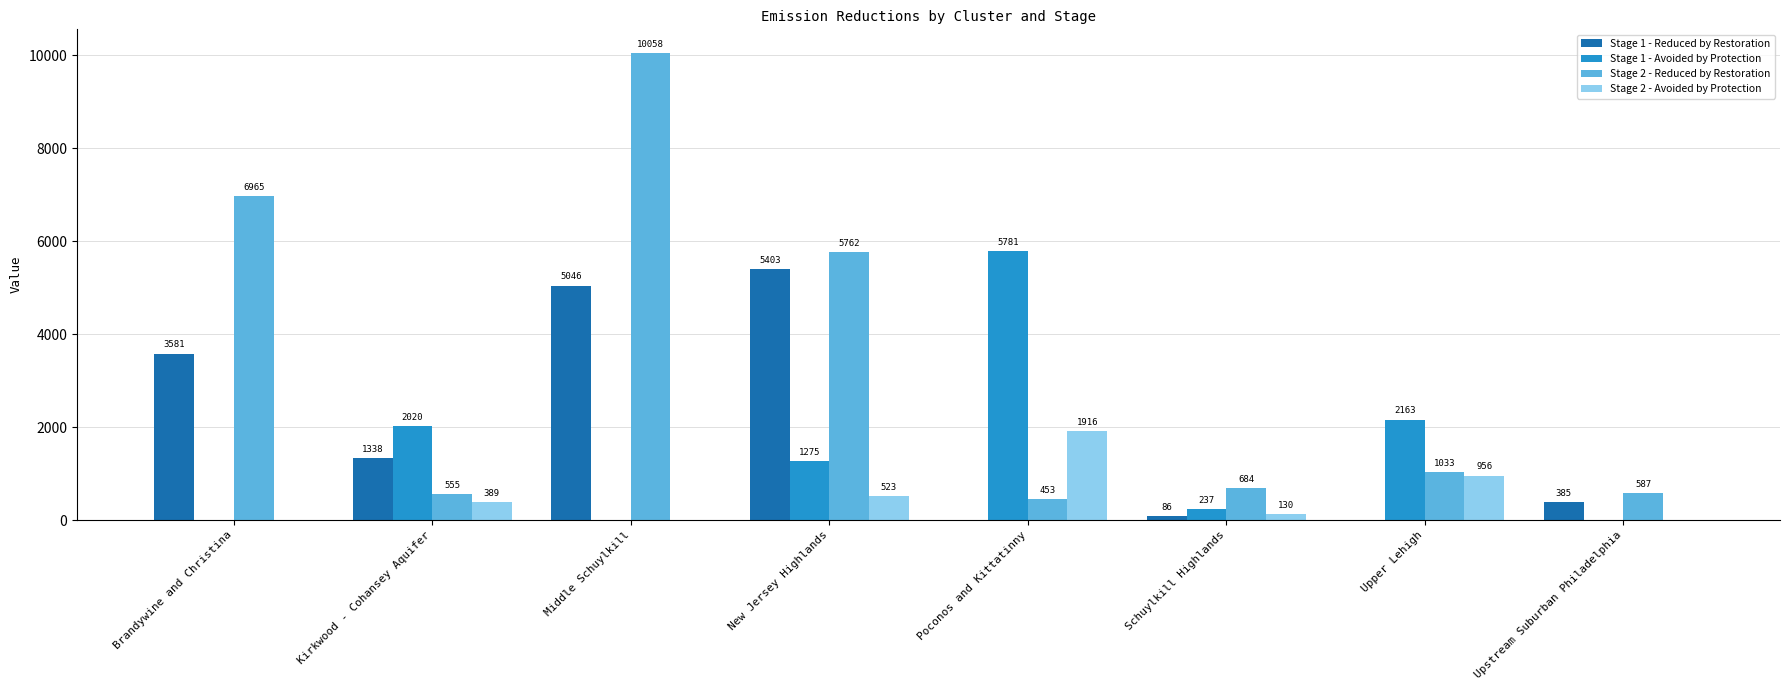

Where does the Stage 1 - Reduced by Restoration series first go above 1338?

Brandywine and Christina